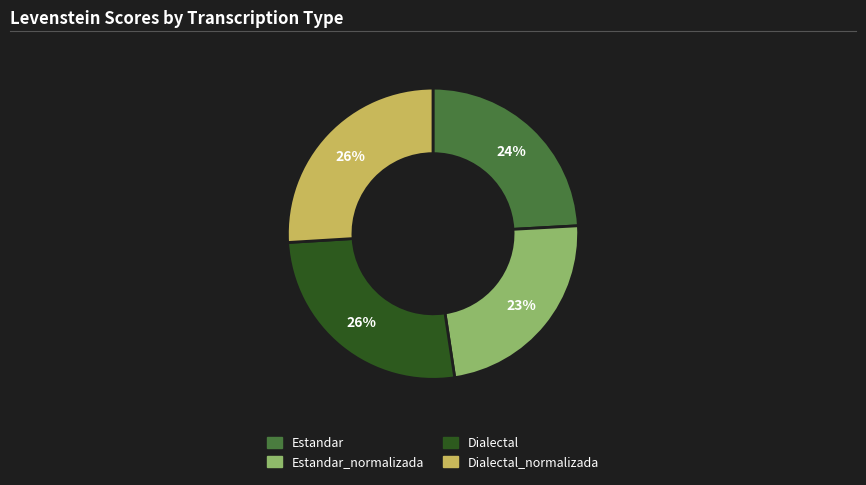

Is there a majority slice in this chart?

No